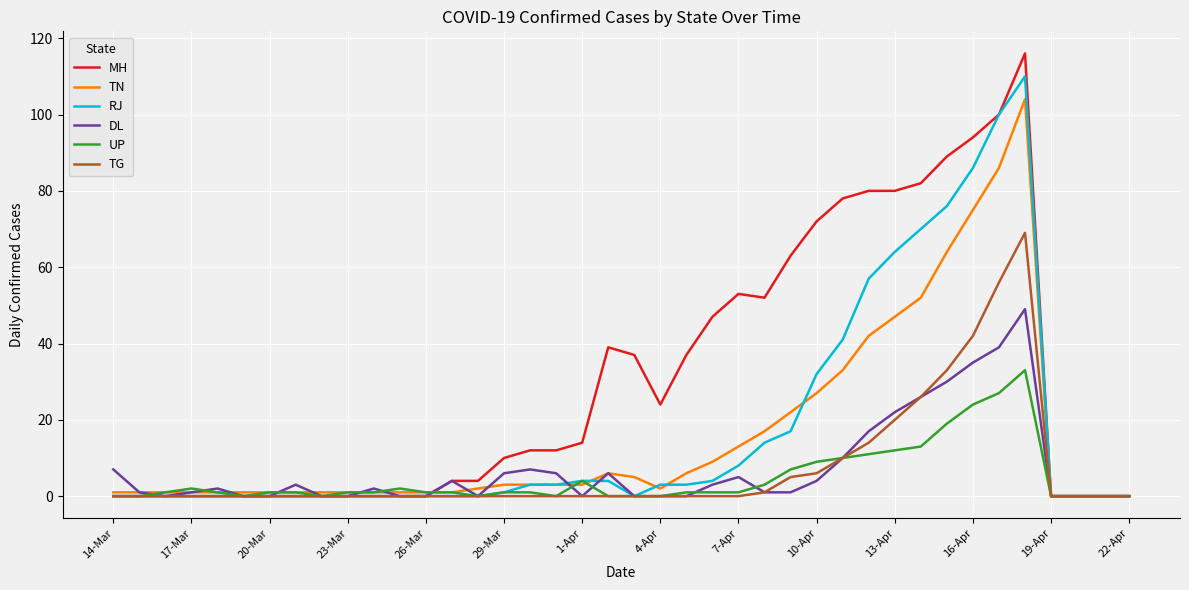

Rank the series by their maximum value, from highest to lowest.

MH, RJ, TN, TG, DL, UP